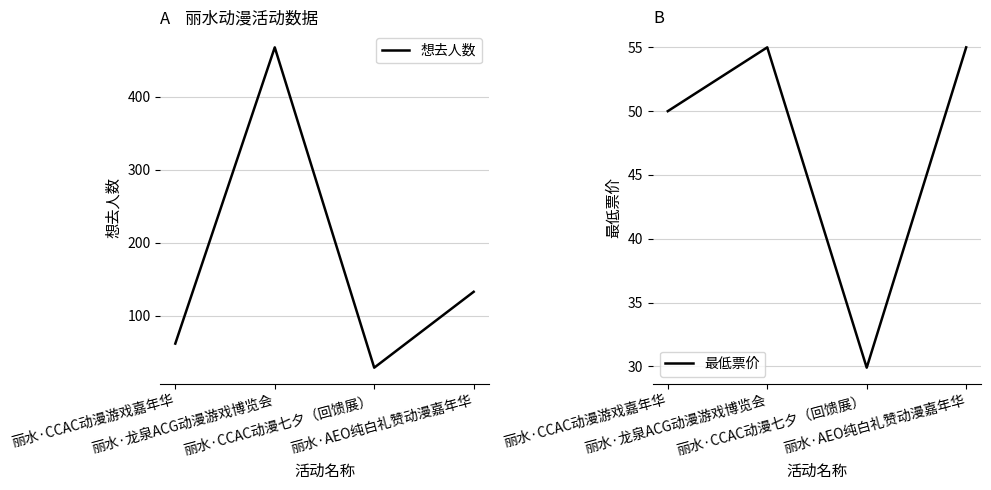

Which series changed the most between 丽水·CCAC动漫七夕（回馈展） and 丽水·AEO纯白礼赞动漫嘉年华?

想去人数